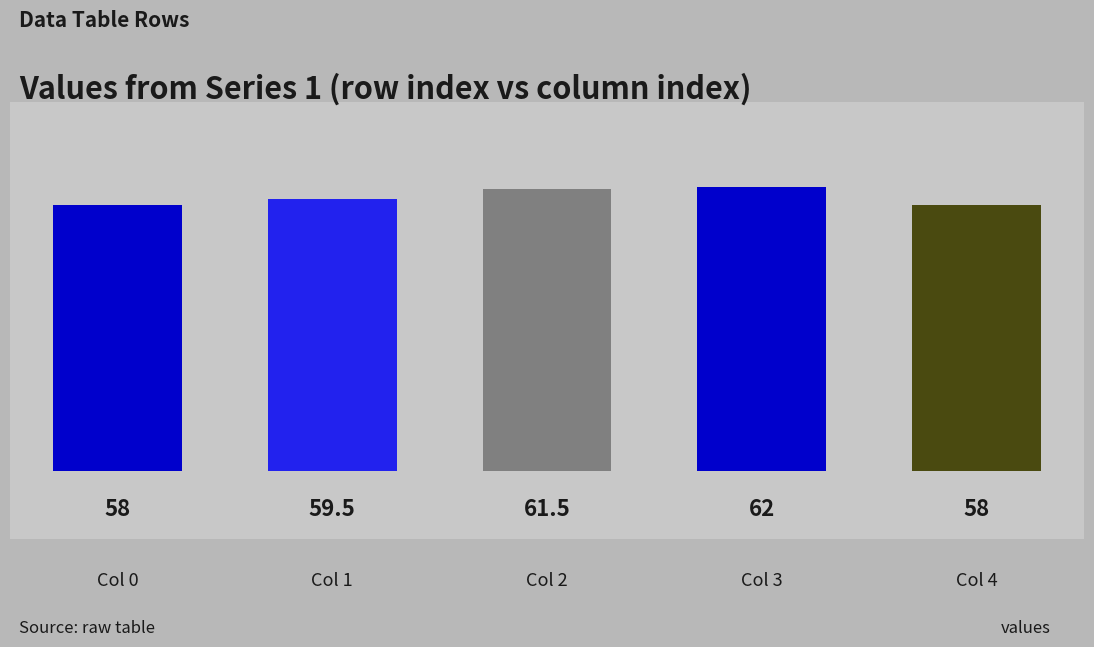

What is the sum of all values?

299.0